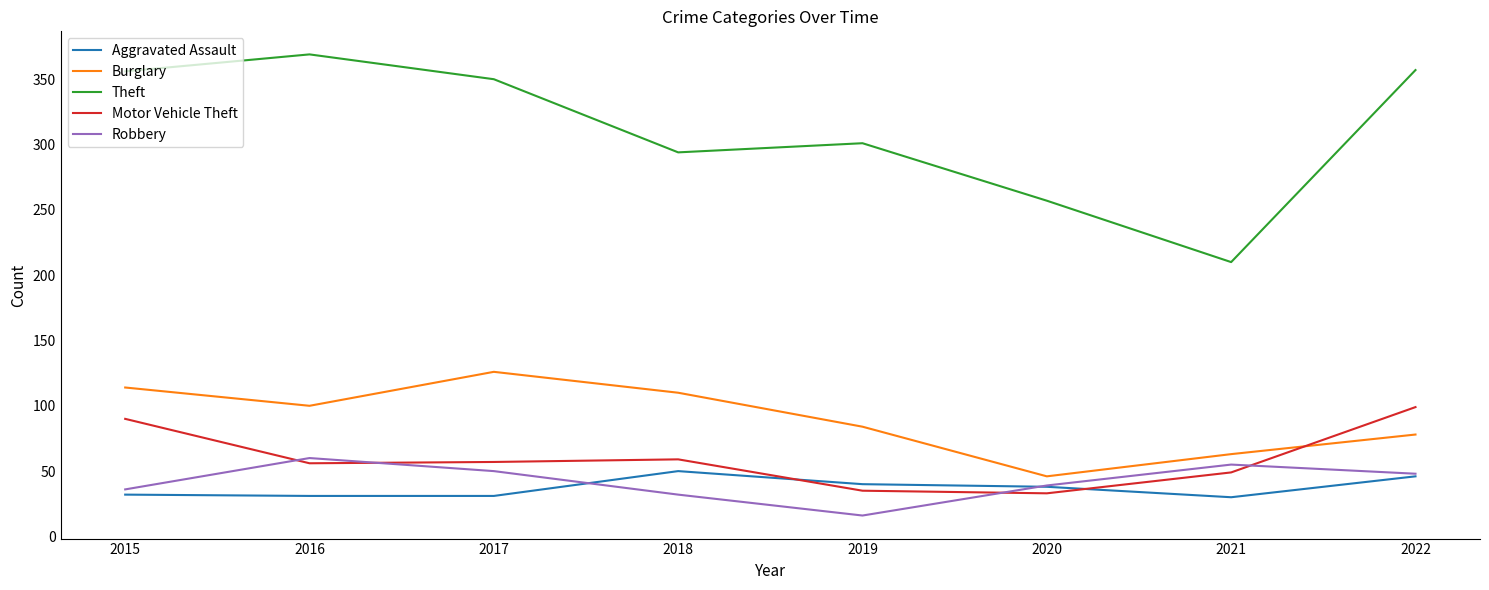

Which series has the widest spread of values?

Theft